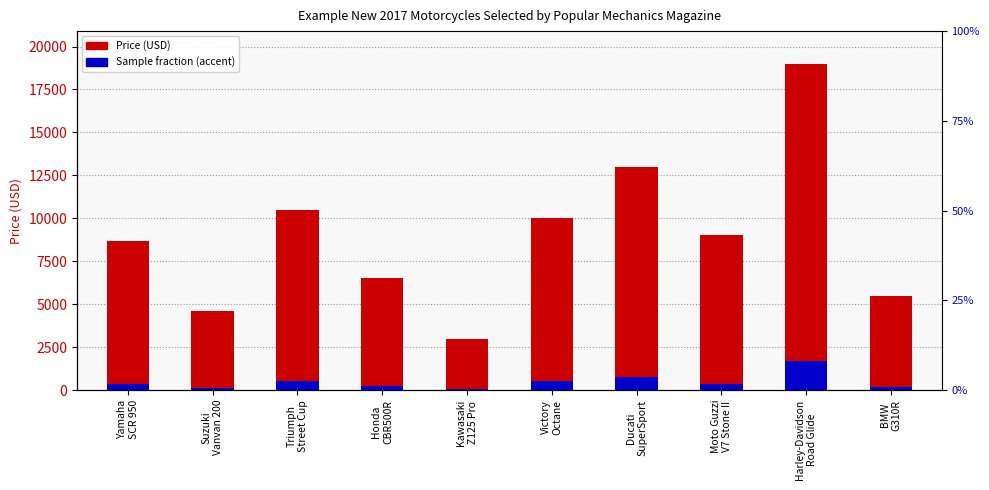

What is the sum of the Price (USD) values at Suzuki
Vanvan 200 and Triumph
Street Cup?

15100